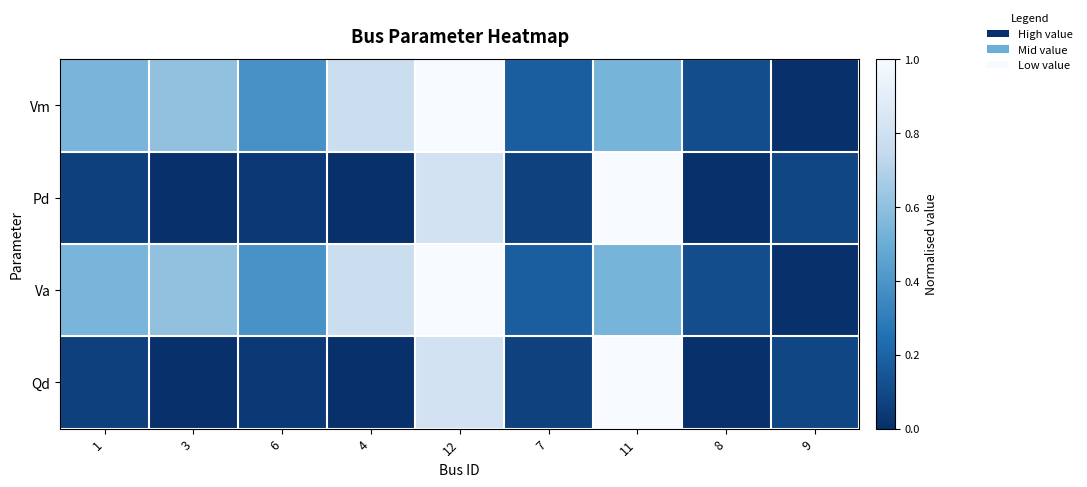

Which series has the largest total across all categories?

Va